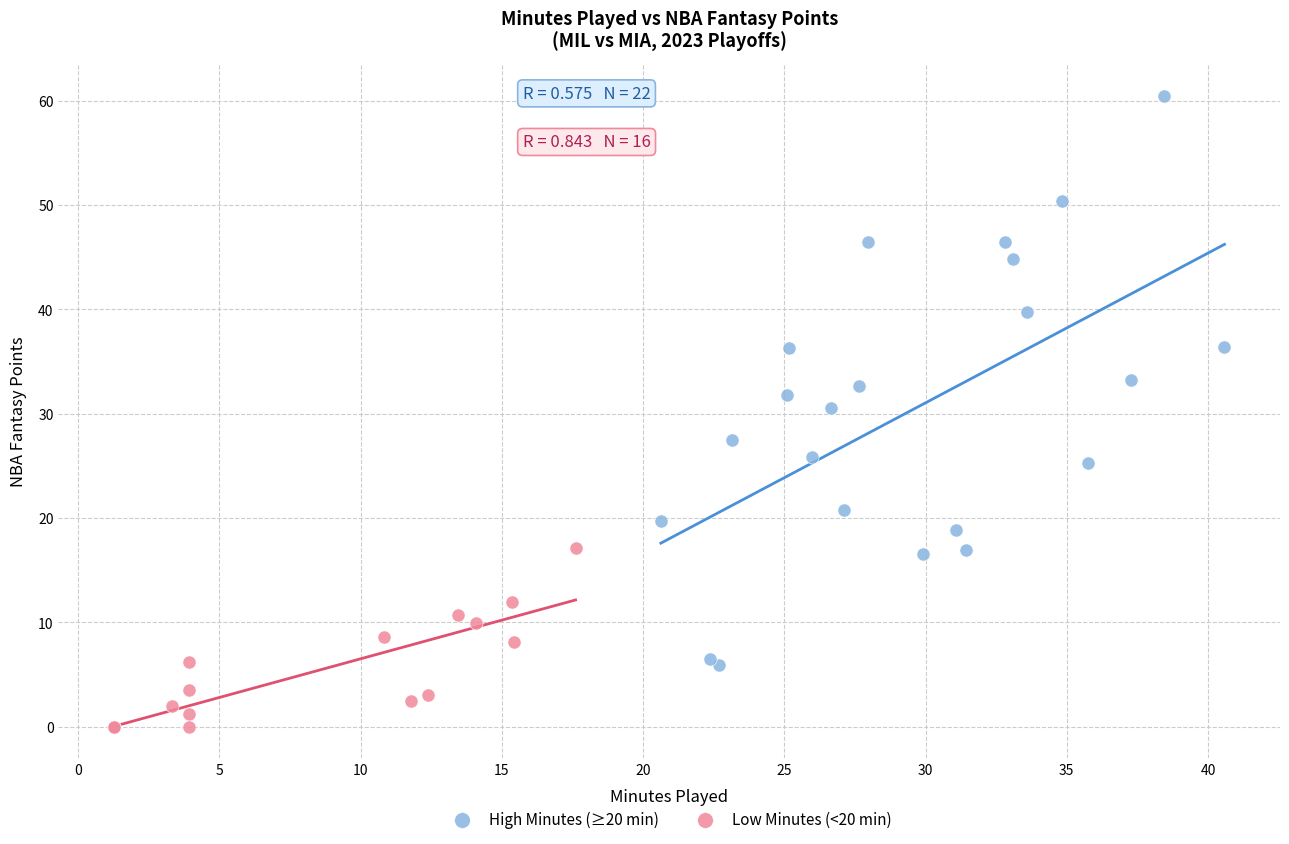

Which series contains the highest Y value?

High Minutes (≥20 min)